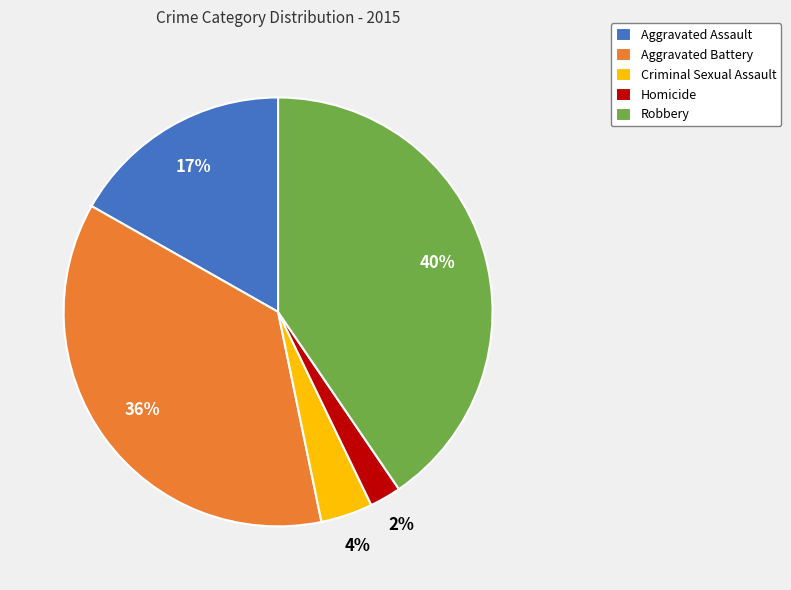

Is the sum of Homicide and Aggravated Battery greater than half?

No